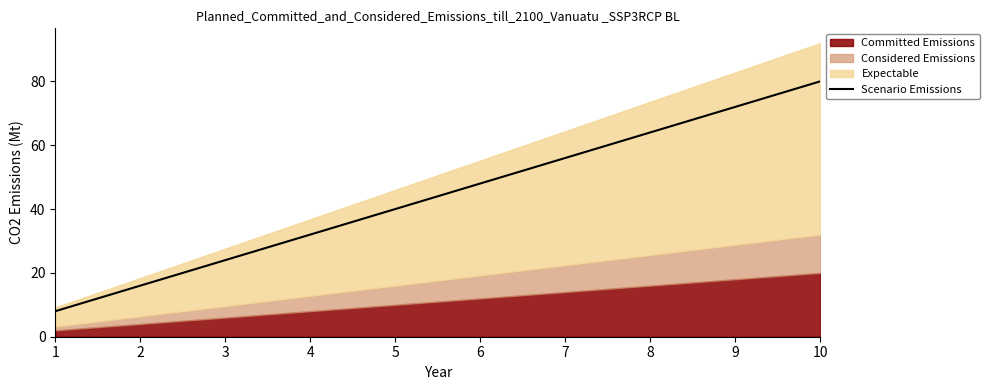

Reading left to right, list all the values displayed in this chart.

1=8	2=16	3=24	4=32	5=40	6=48	7=56	8=64	9=72	10=80